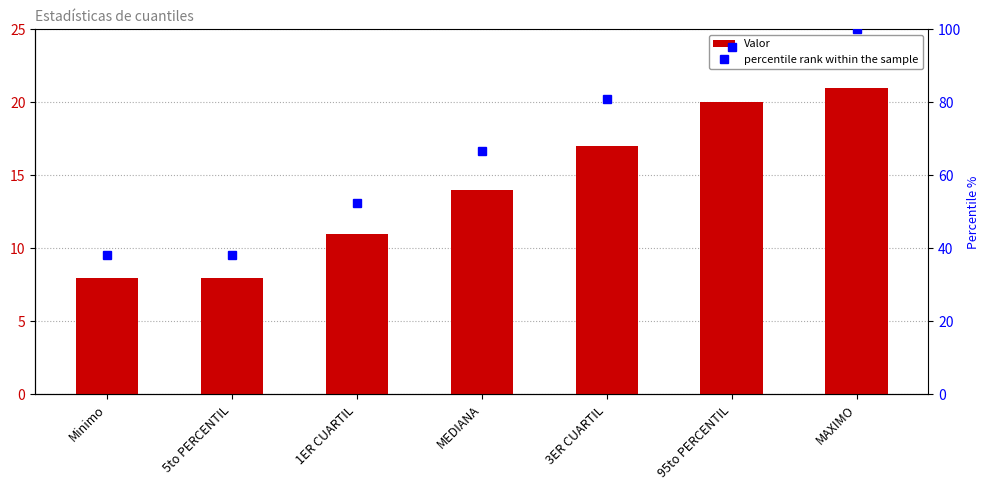

Is the value of percentile rank within the sample at Minimo greater than the value of Valor at MAXIMO?

Yes